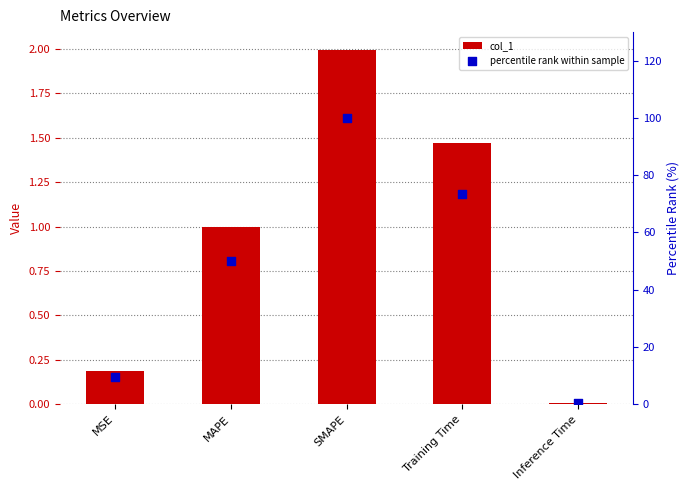

Which series has the widest spread of Y values?

percentile rank within sample